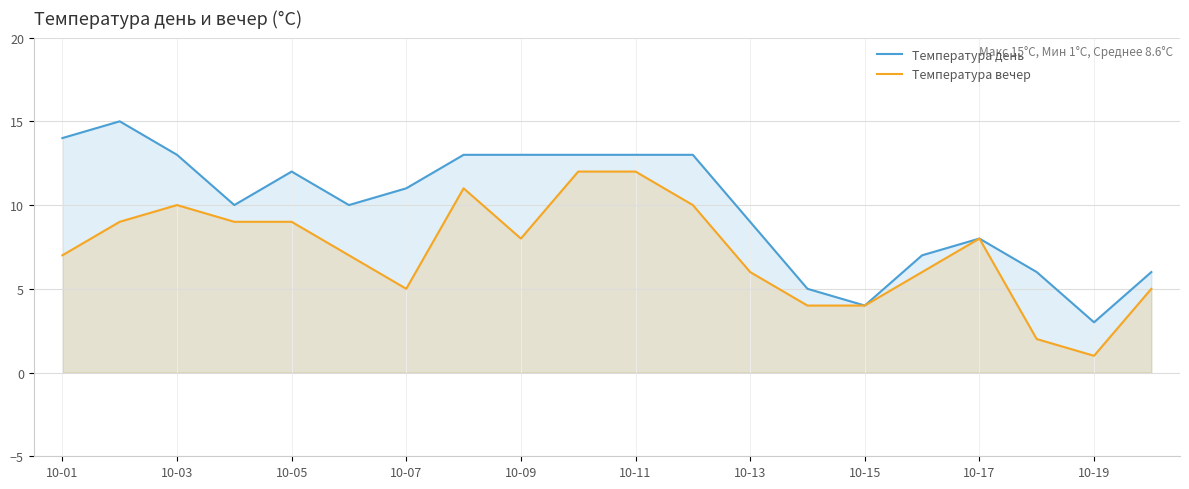

At how many categories does at least one series exceed 2?

20